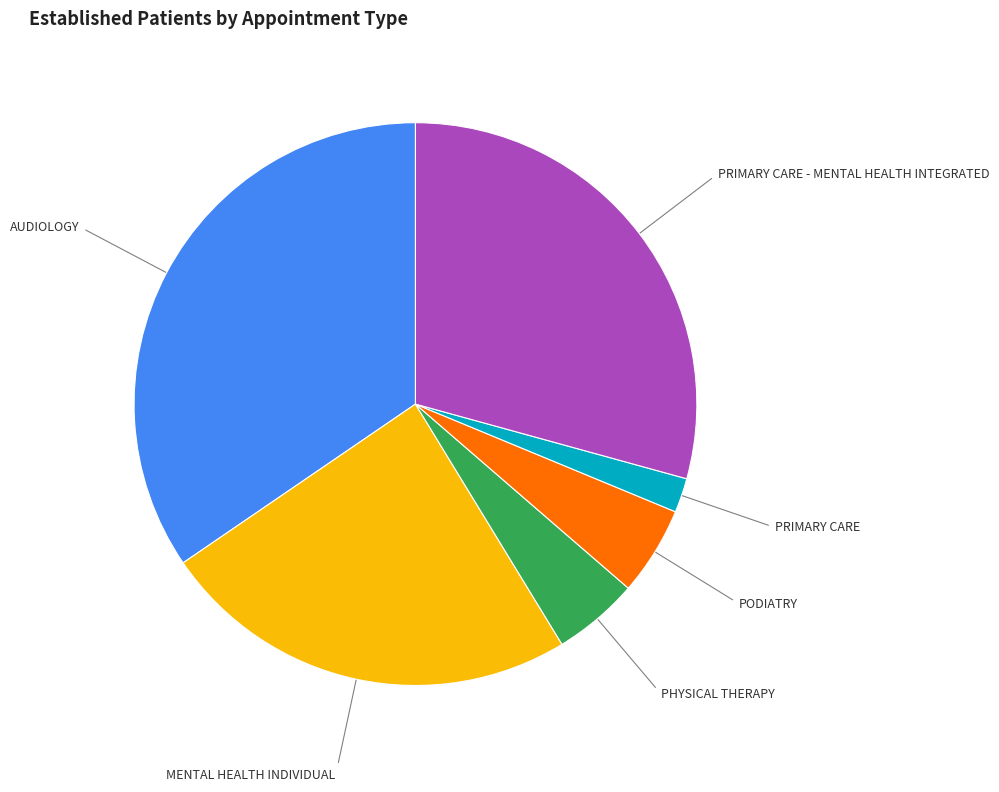

Is there any slice that represents more than half of the pie?

No